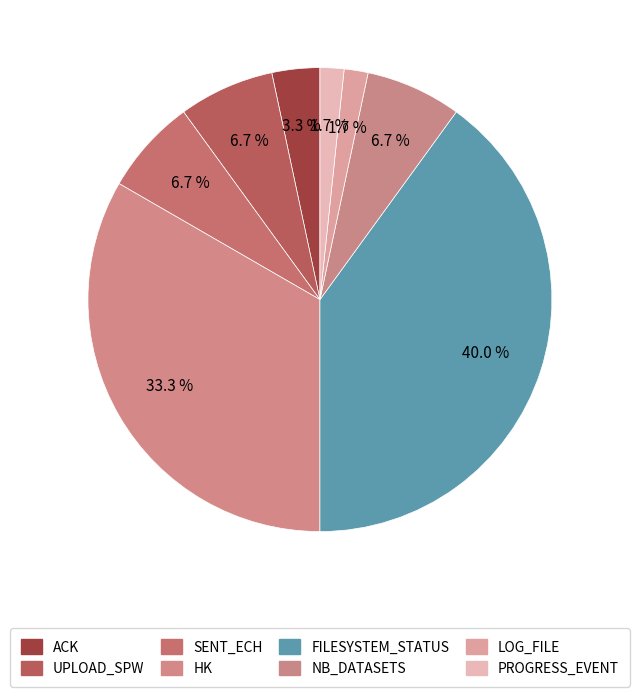

How many slices are in this pie chart?

8